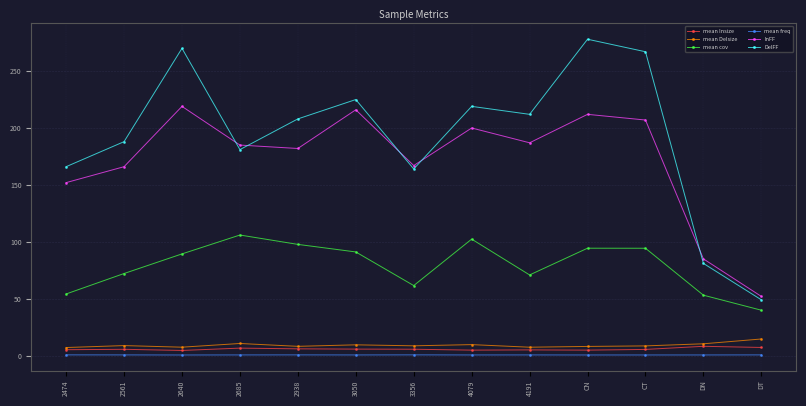

True or false: mean Insize and DelFF cross at least once.

False